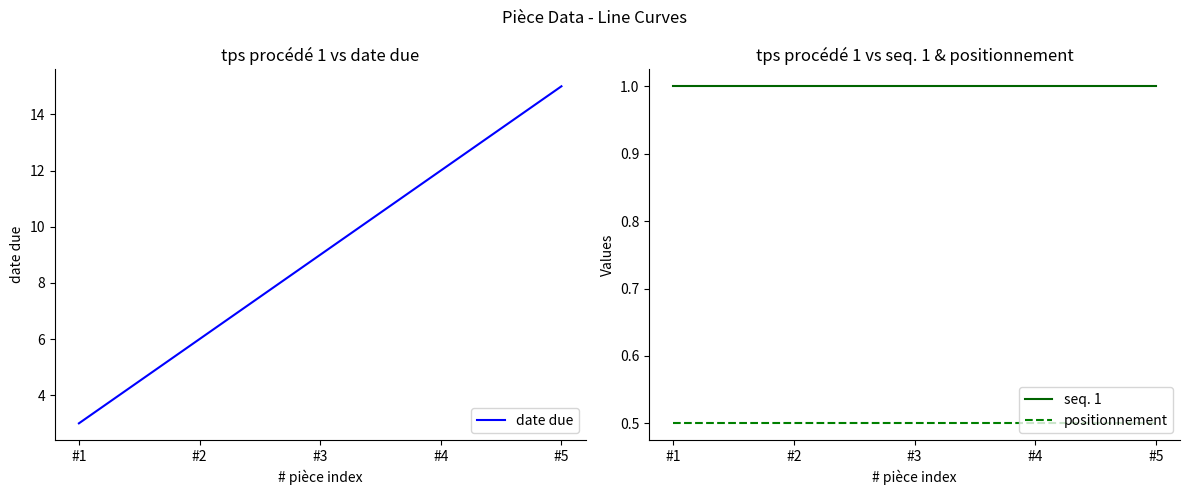

Between #5 and #2, which is larger?

#5